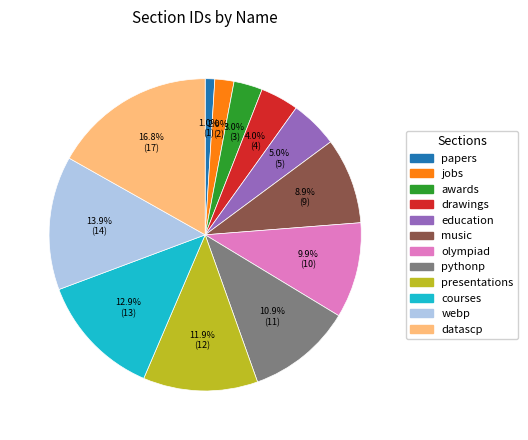

Count the number of slices in the pie.

12